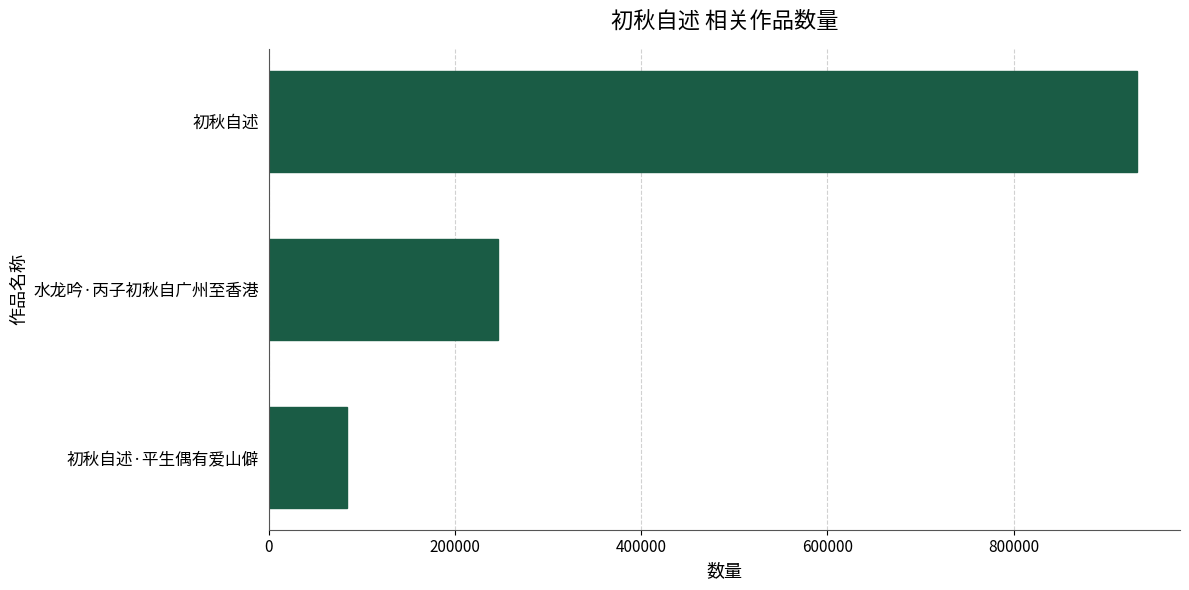

Reading bottom to top, what are all the values shown in this chart?

初秋自述·平生偶有爱山僻=84335	水龙吟·丙子初秋自广州至香港=246513	初秋自述=931986